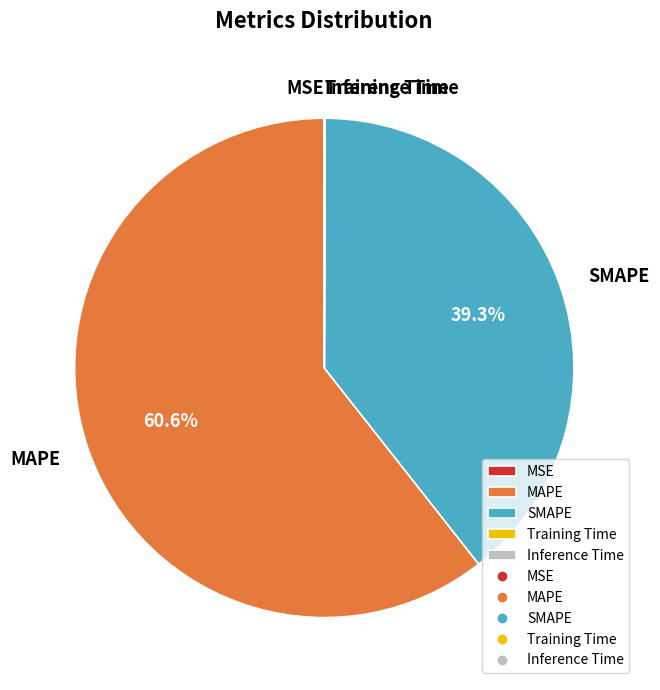

What is the largest slice in the pie chart?

MAPE